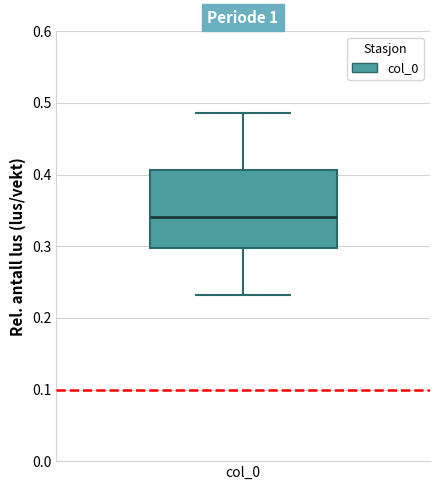

Transcribe this box plot: give where the median line is, the range the box spans, and where the two whiskers end, as read against the y-axis. The values are not printed on the chart, so give them approximately, as read against the axis.

median 0.34, box 0.30 to 0.41, whiskers 0.23 to 0.49